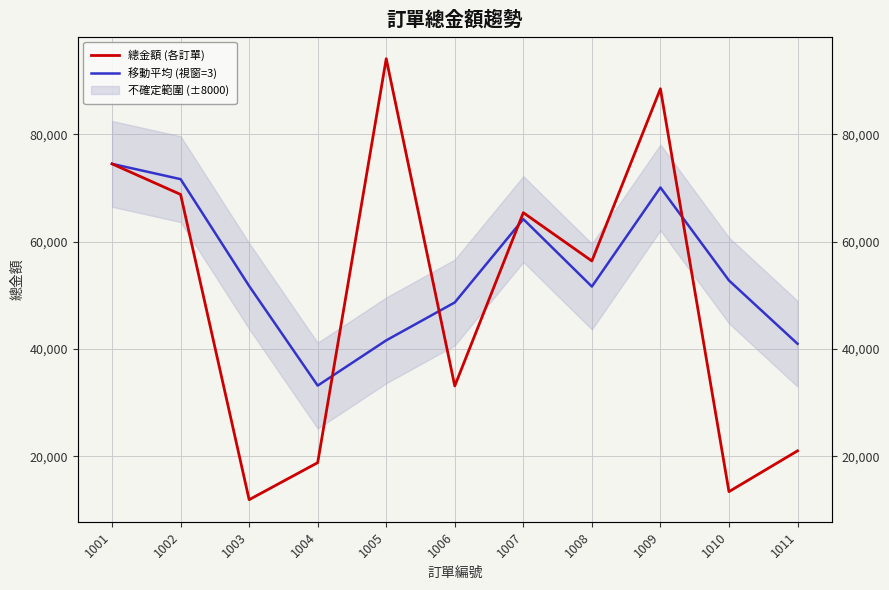

What is the value of the 總金額 (各訂單) point at the 2nd from the left?

68800.0